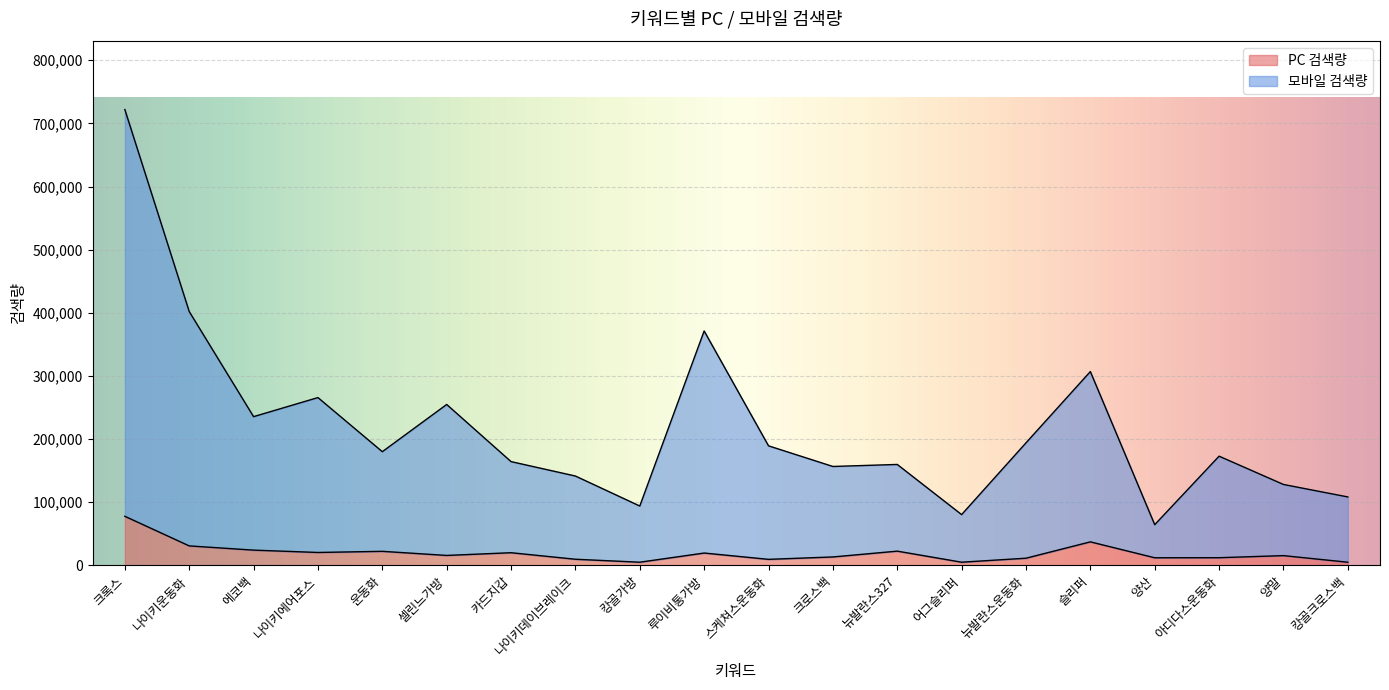

Where is the first local maximum for 모바일 검색량?

나이키에어포스